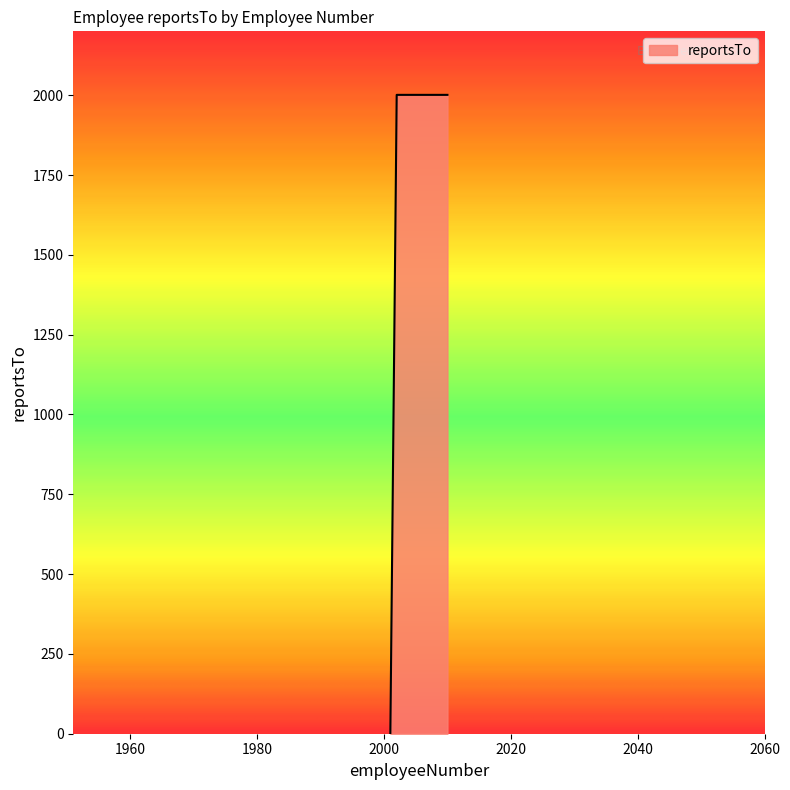

What is the difference between the maximum and minimum values?

2001